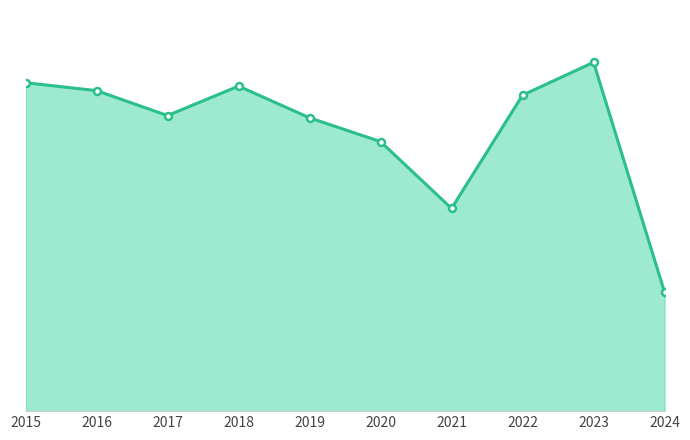

At which label is the value closest to 206?

2021